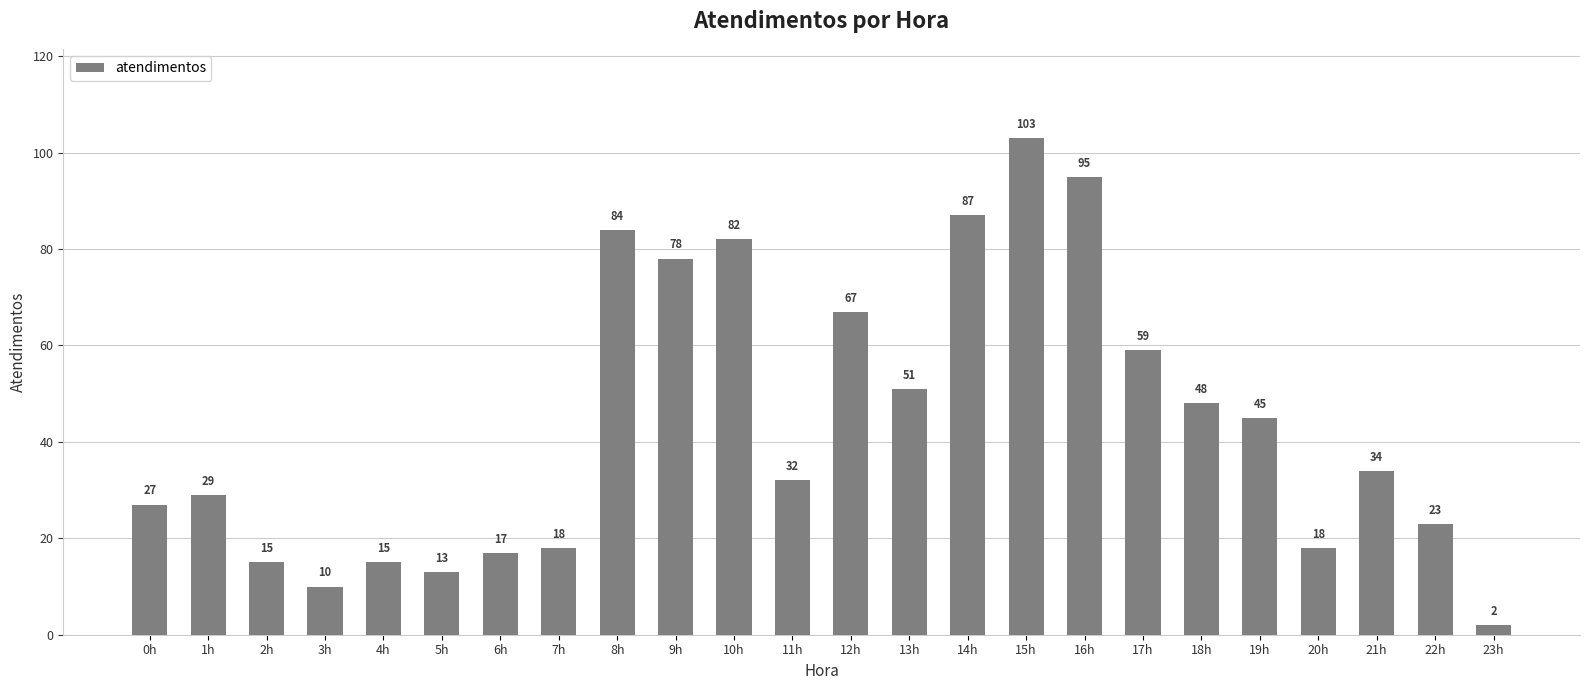

At which label is the value closest to 52?

13h